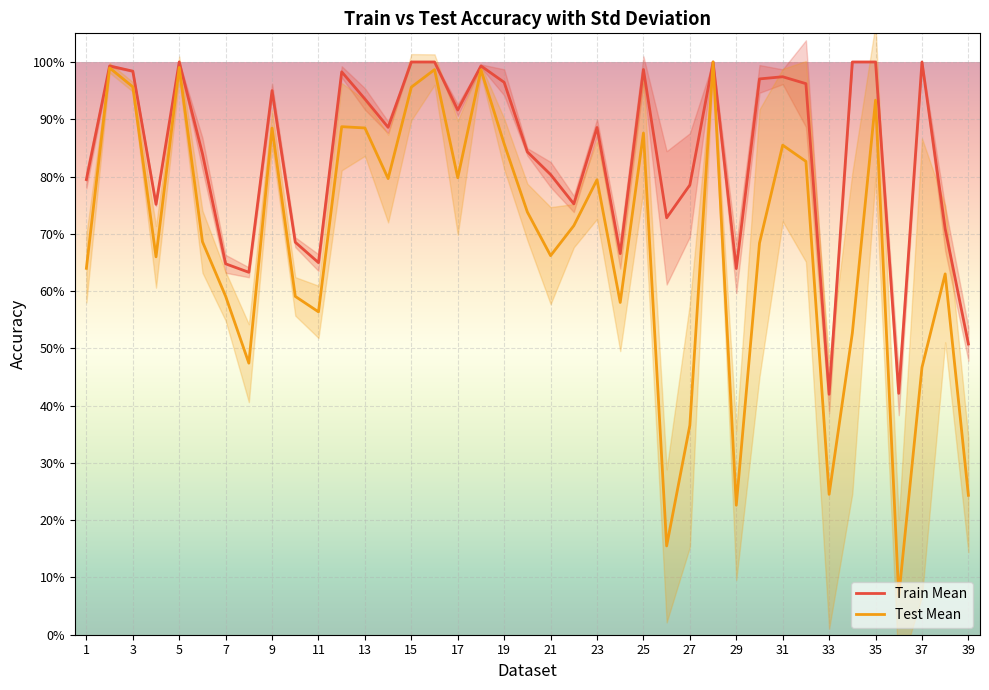

What is the difference between the maximum and minimum values in the Test Mean series?

0.9